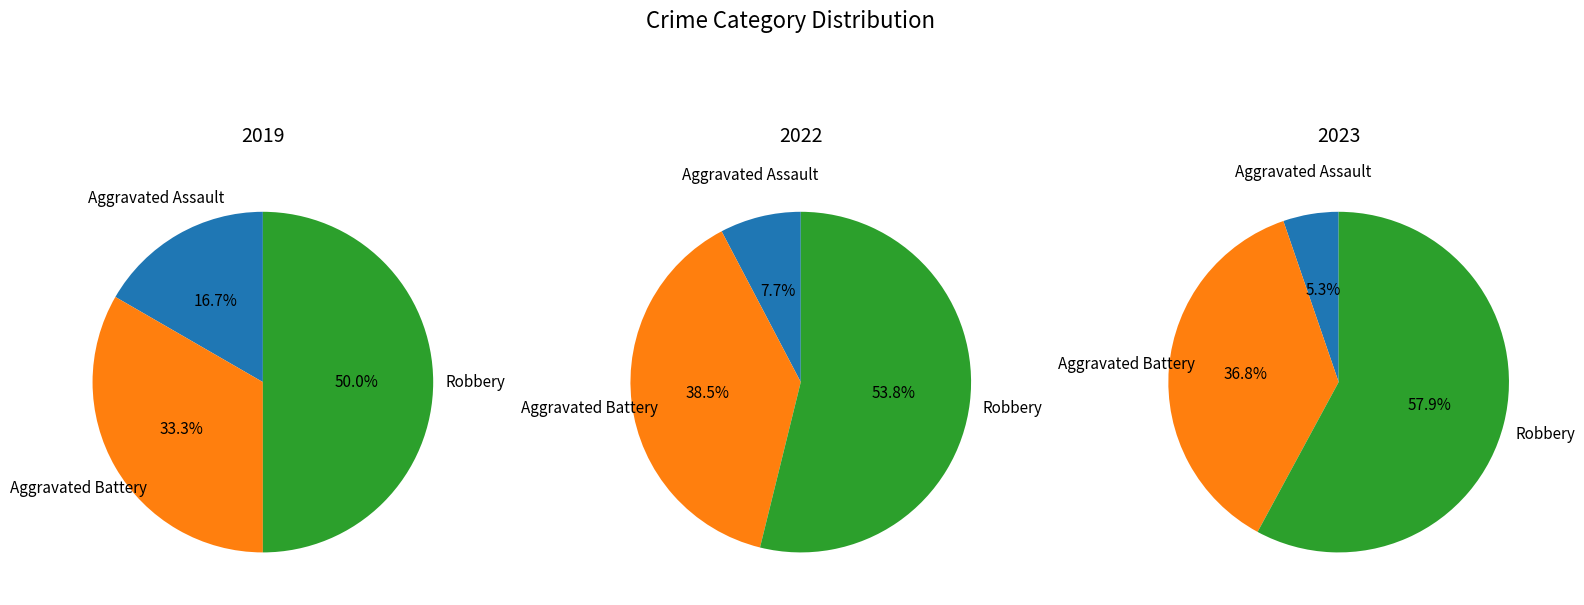

What is the largest slice in the pie chart?

Robbery